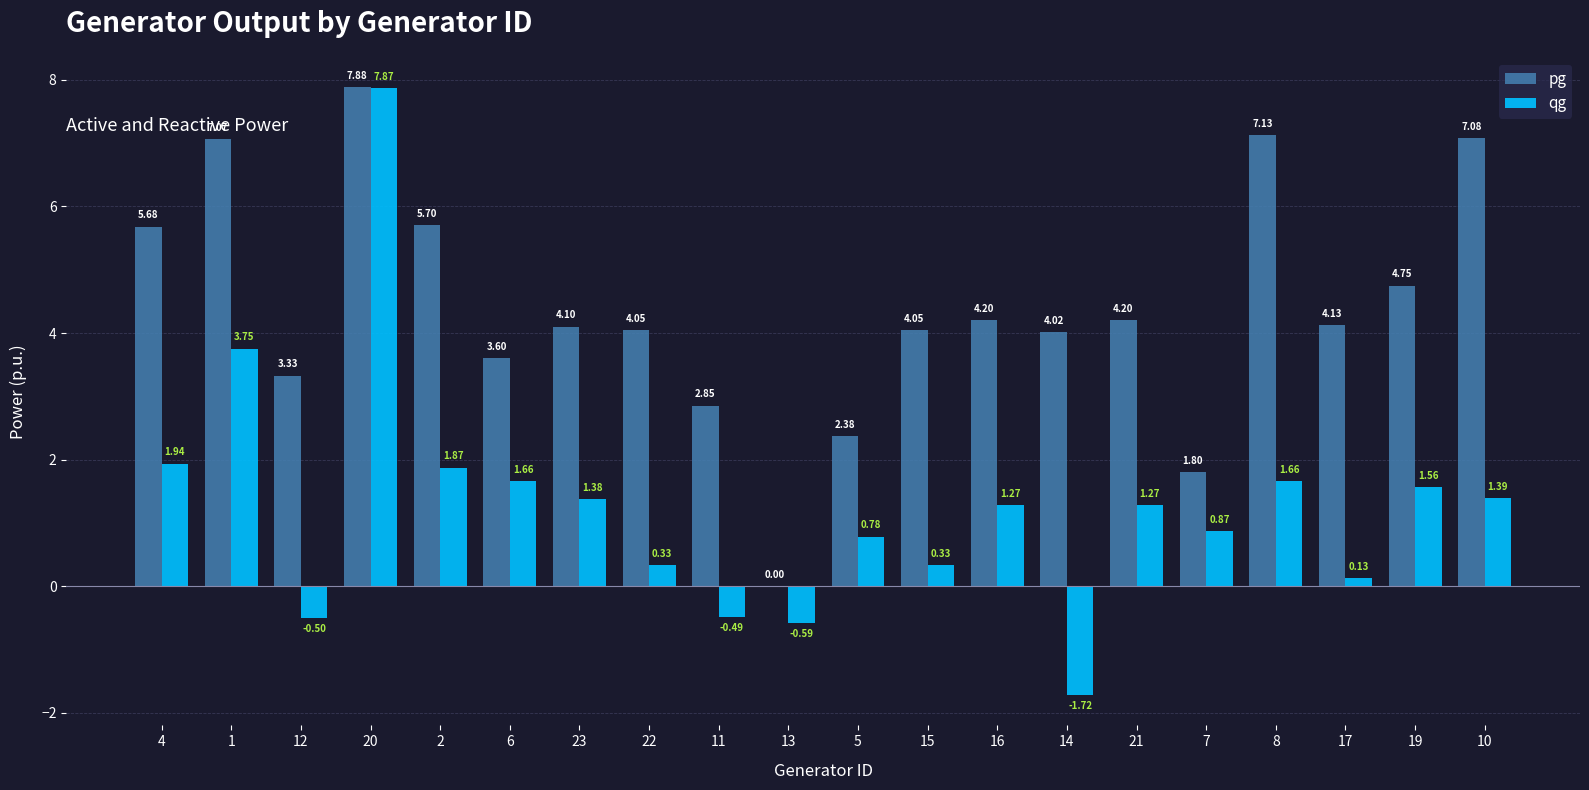

What is the sum of the pg values at 8 and 14?

11.1